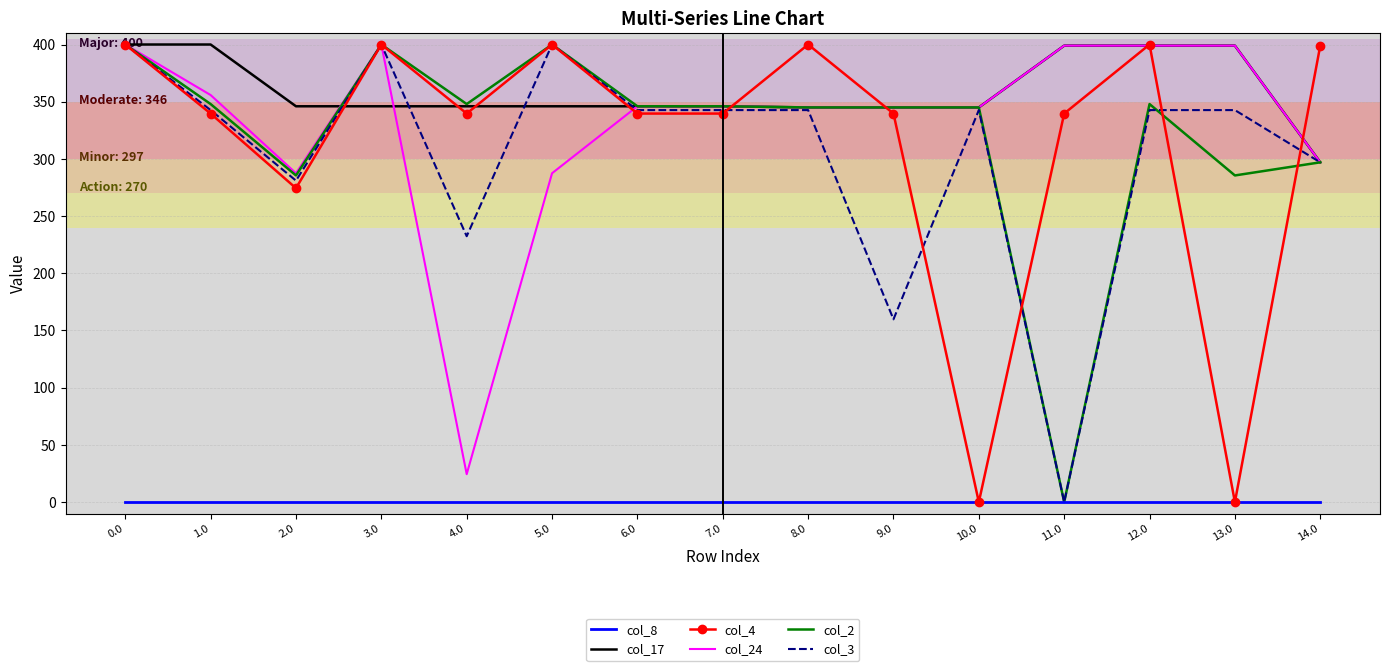

What is the sum of the col_4 values at 6.0 and 4.0?

679.3